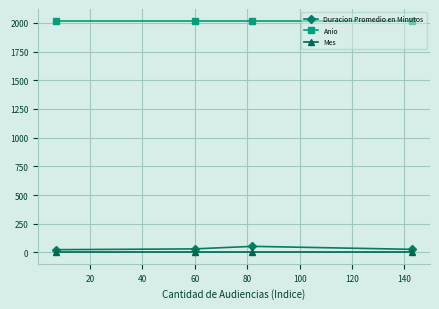

What is the sum of all Anio values?

8080